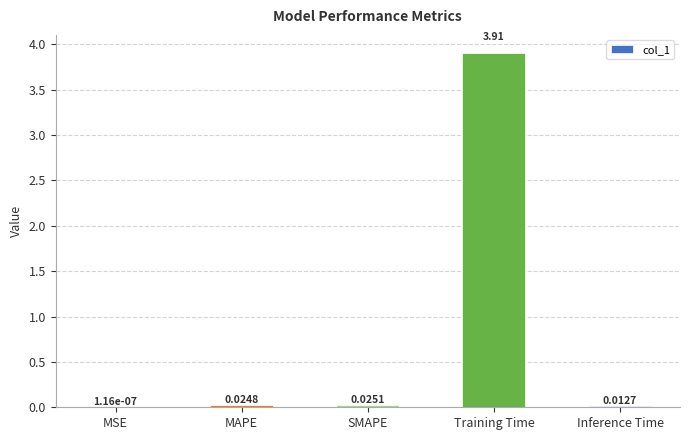

At which label is the value closest to 1?

SMAPE